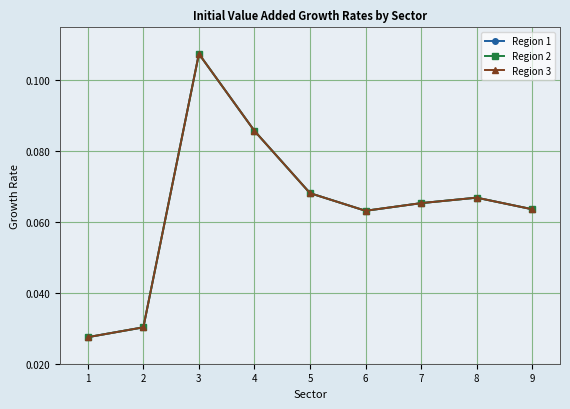

At which category does Region 1 reach its first local valley?

6